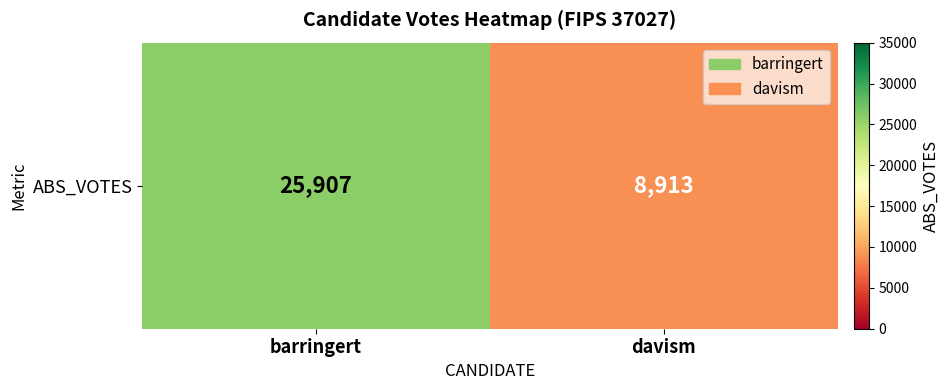

What is the sum of the values at barringert and davism?

34820